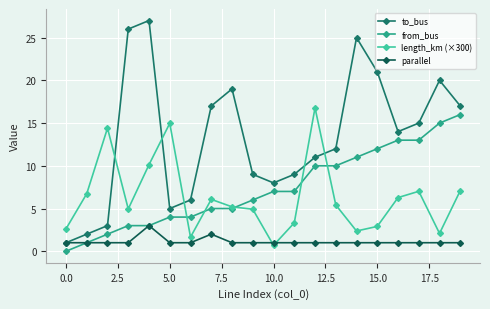

Which series has the largest range (max minus min)?

to_bus